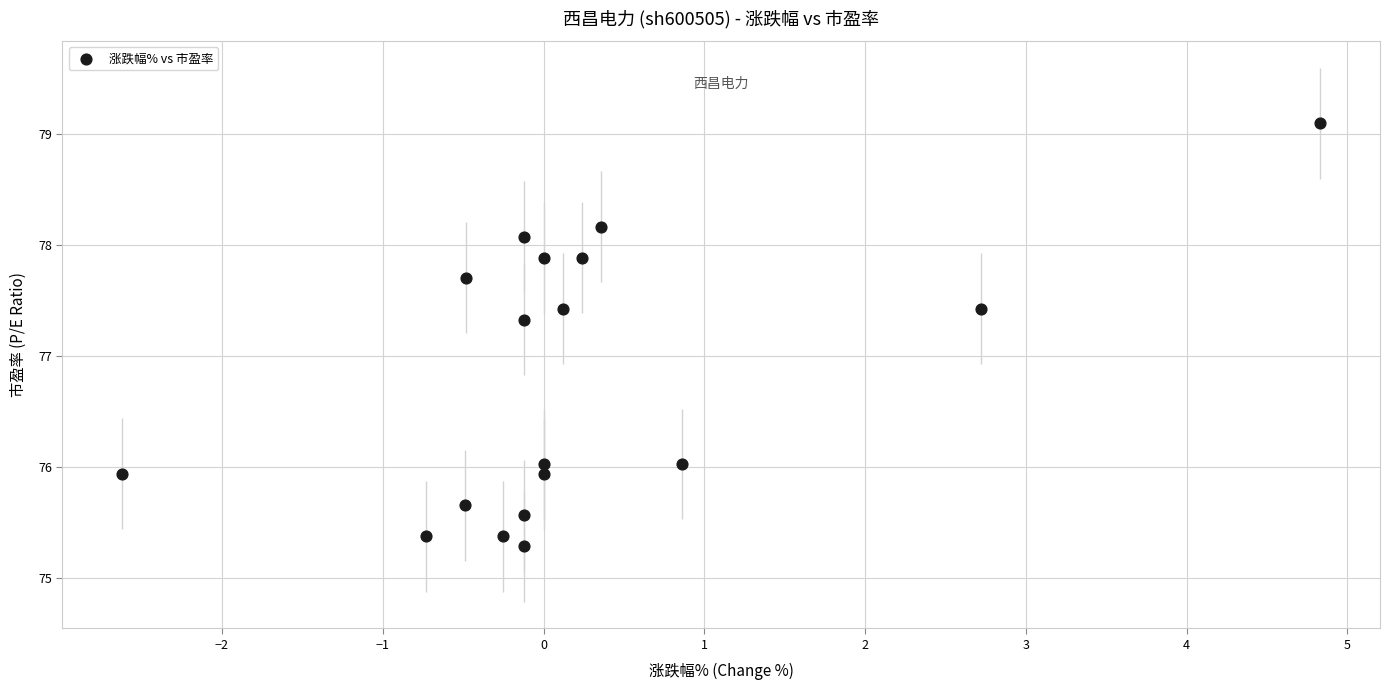

What Y value in the scatter plot is closest to 77?

77.3